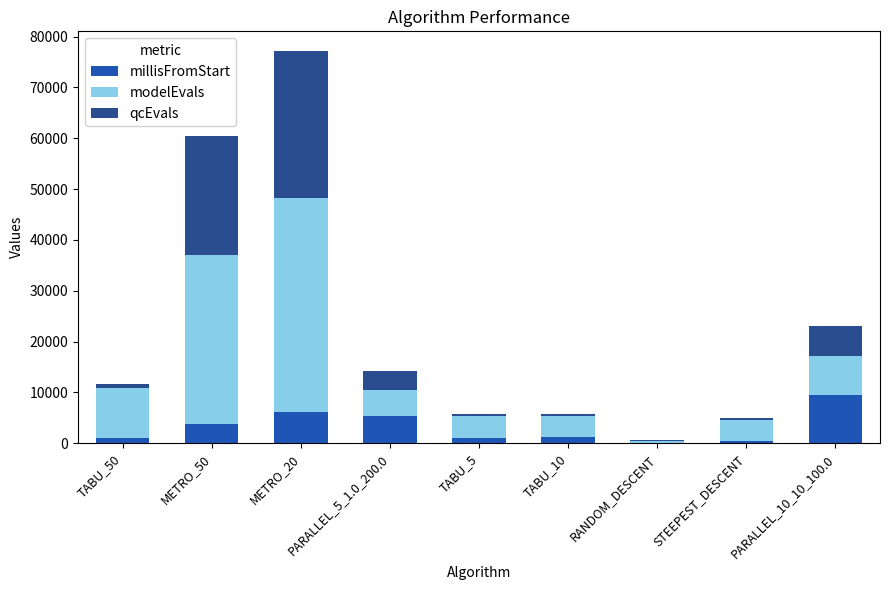

At which category is the sum across all series the highest?

METRO_20